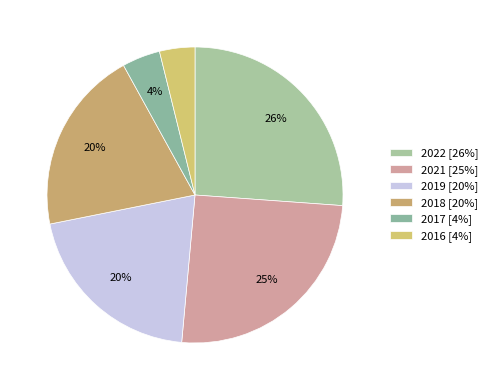

How many slices are in this pie chart?

6